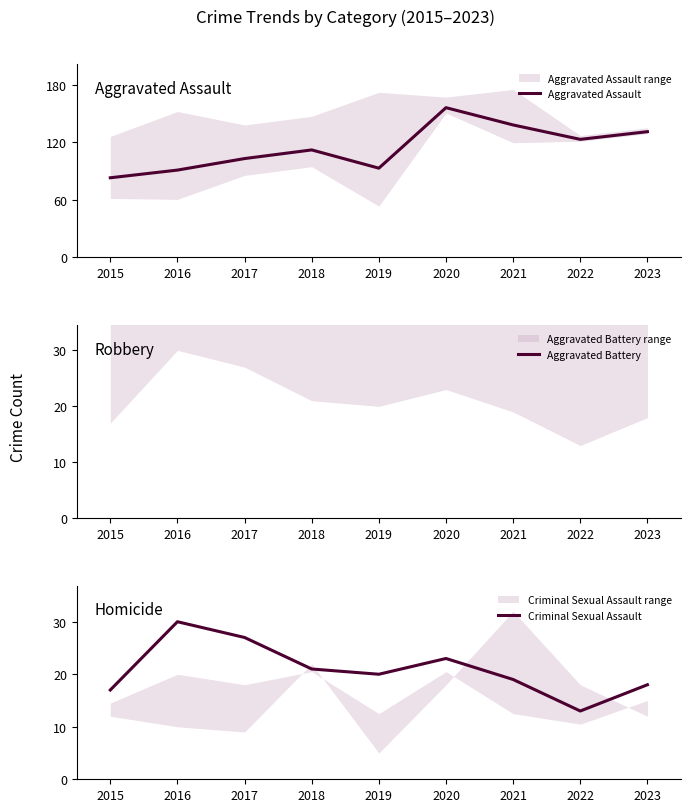

Which category has the lowest value in the Criminal Sexual Assault series?

2022